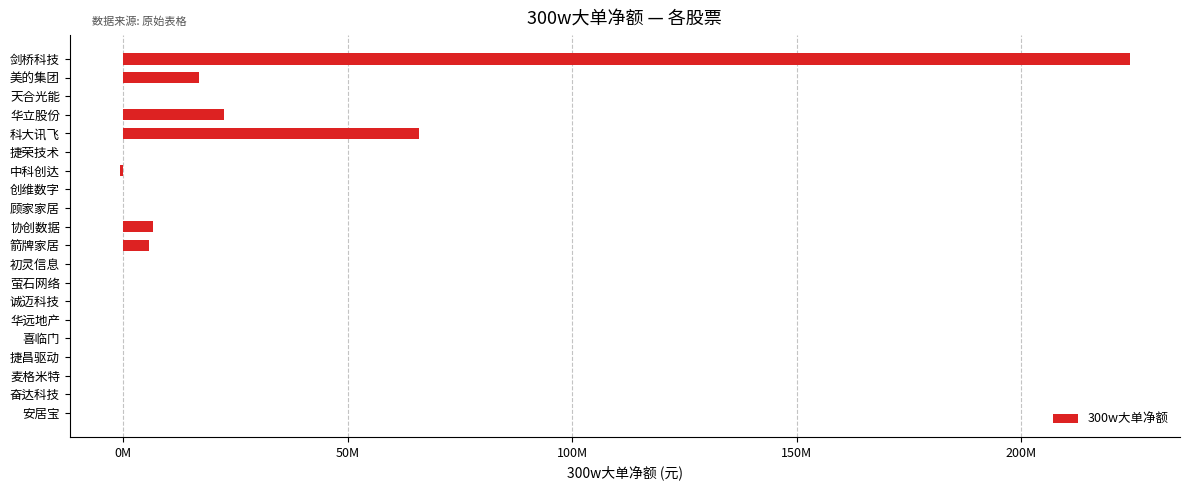

Does the chart contain stacked bars?

No